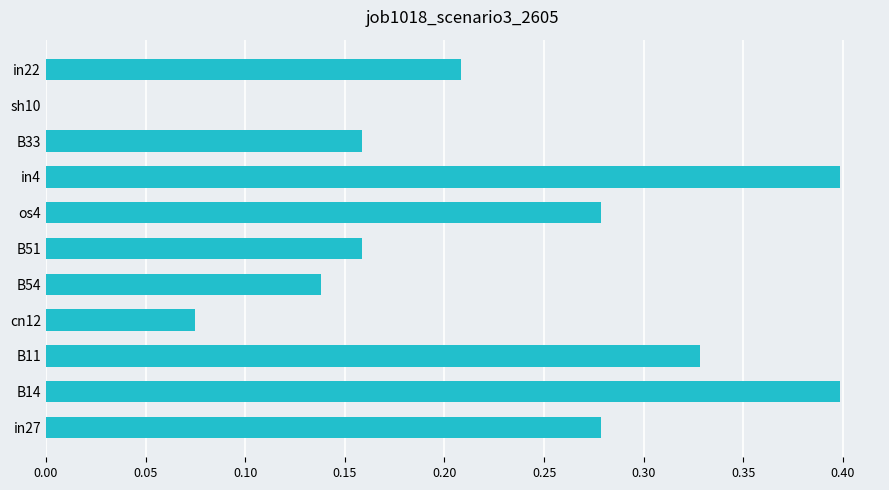

What is the greatest value displayed?

0.4